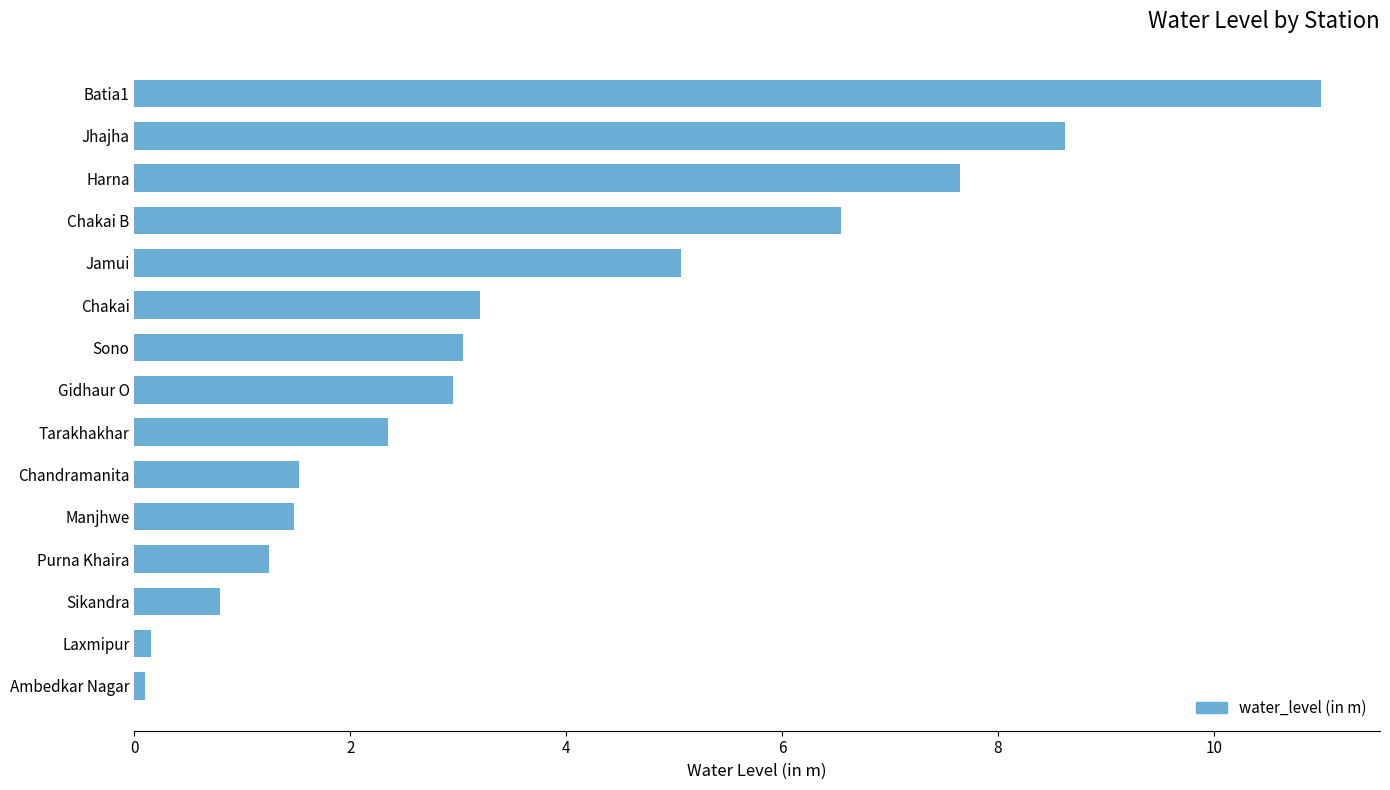

At which label is the value closest to 5?

Jamui